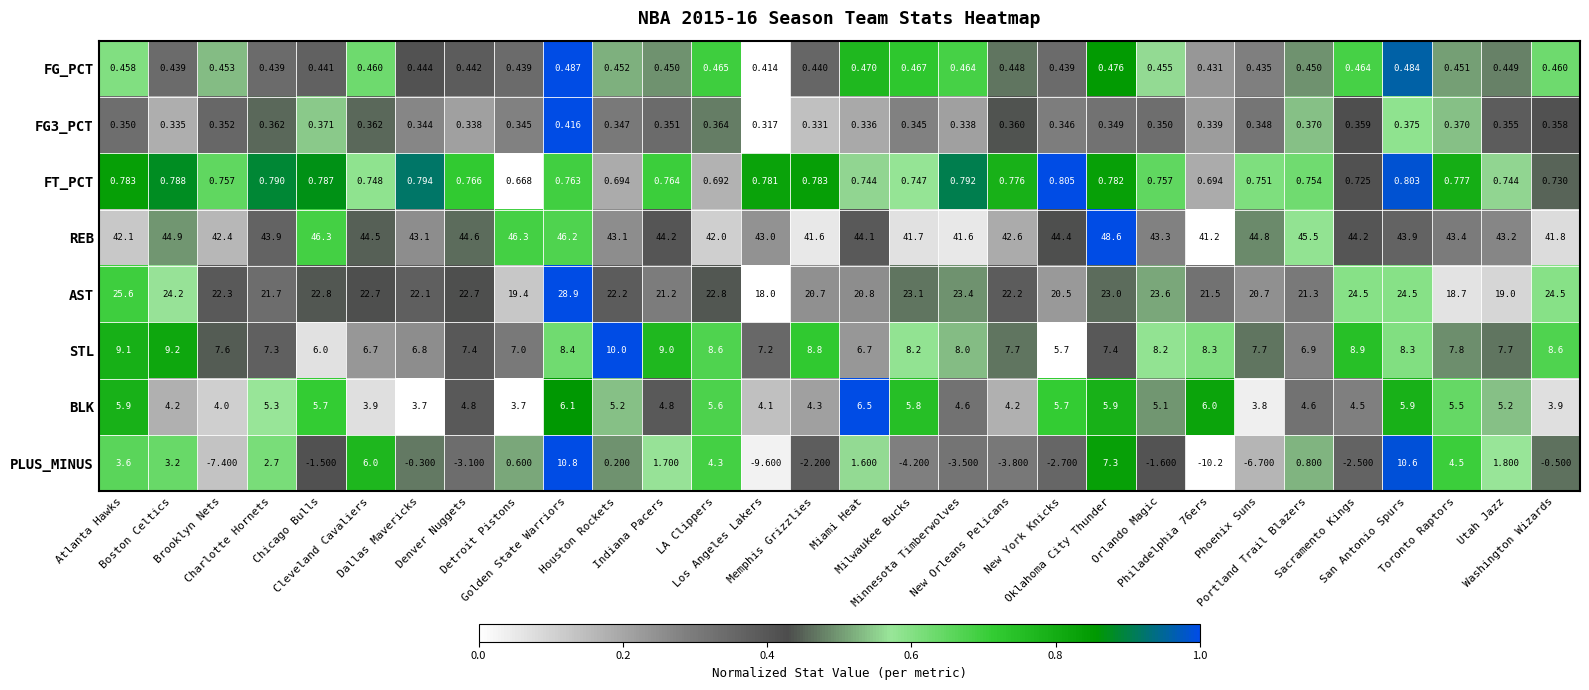

How many data points does each series have?

30